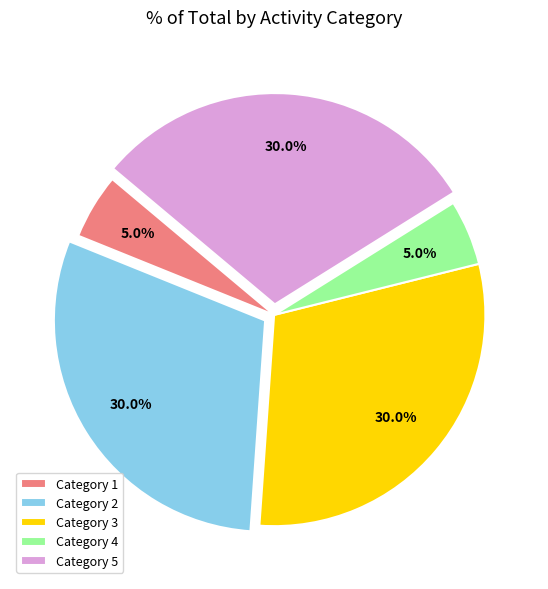

To the nearest percent, what is the difference between the largest and smallest slice percentages?

25%